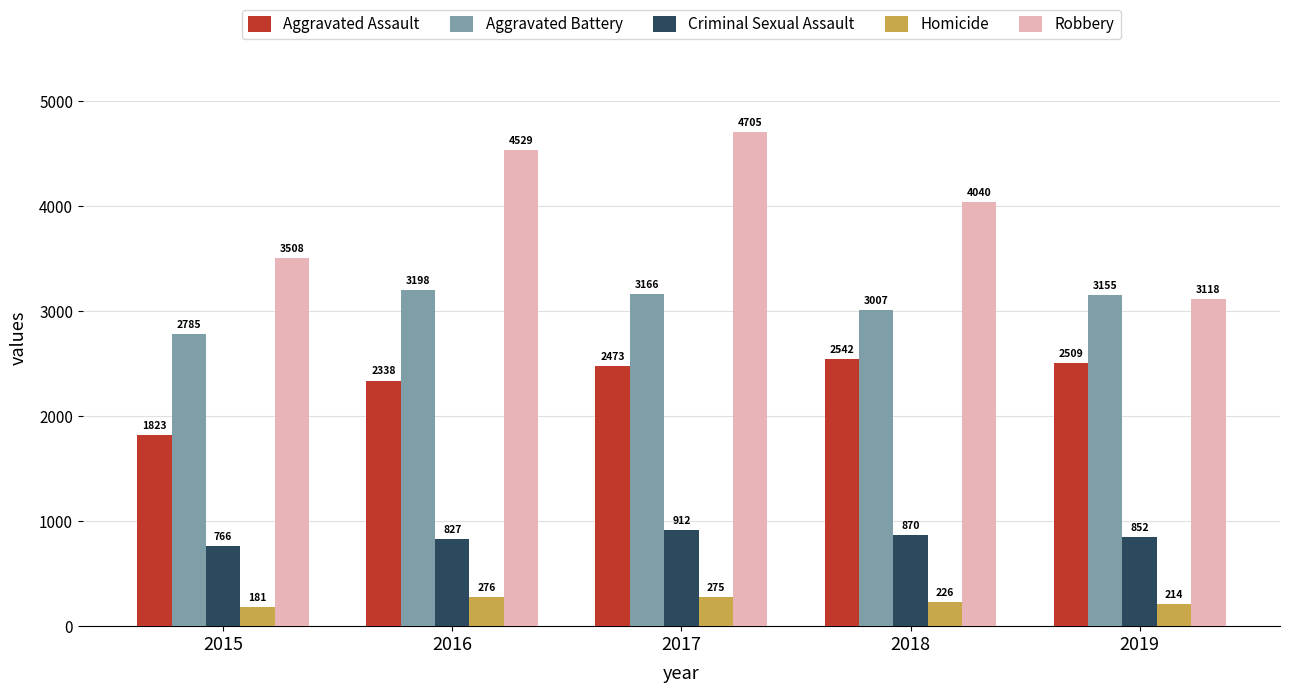

Which series has the largest range (max minus min)?

Robbery